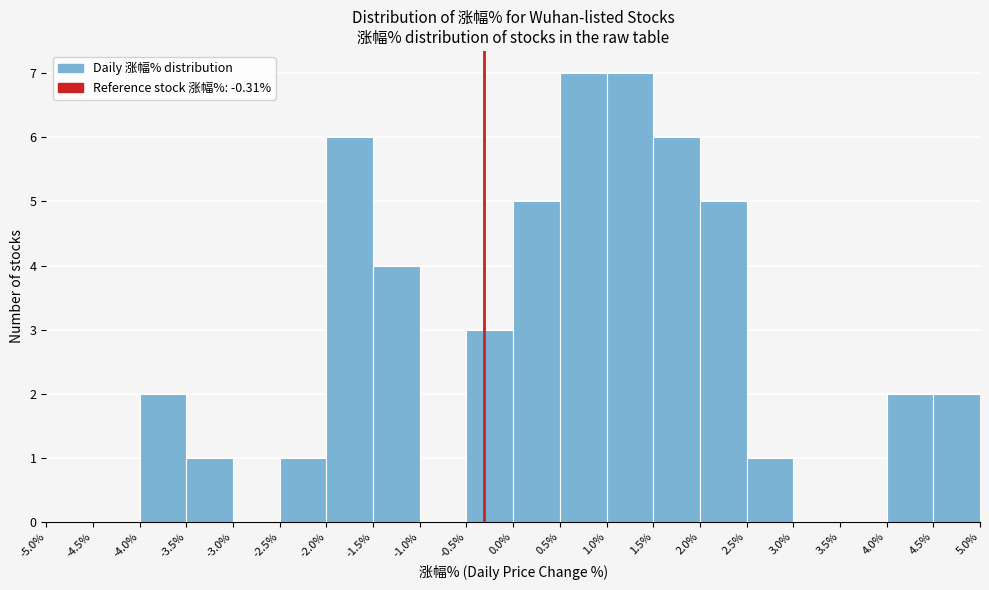

Reading left to right, list every bar in this chart as the range it spans on the x-axis followed by its height. The values are not printed on the chart, so give them approximately, as read against the axis.

-5.0% to -4.5%: 0
-4.5% to -4.0%: 0
-4.0% to -3.5%: 2
-3.5% to -3.0%: 1
-3.0% to -2.5%: 0
-2.5% to -2.0%: 1
-2.0% to -1.5%: 6
-1.5% to -1.0%: 4
-1.0% to -0.5%: 0
-0.5% to 0.0%: 3
0.0% to 0.5%: 5
0.5% to 1.0%: 7
1.0% to 1.5%: 7
1.5% to 2.0%: 6
2.0% to 2.5%: 5
2.5% to 3.0%: 1
3.0% to 3.5%: 0
3.5% to 4.0%: 0
4.0% to 4.5%: 2
4.5% to 5.0%: 2